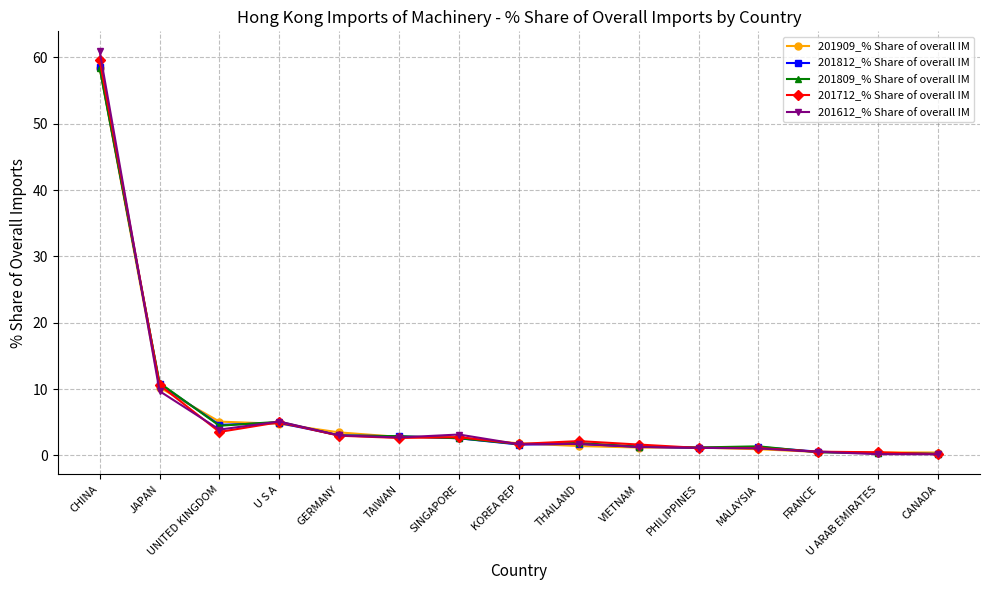

Which category has the highest value across all series?

CHINA